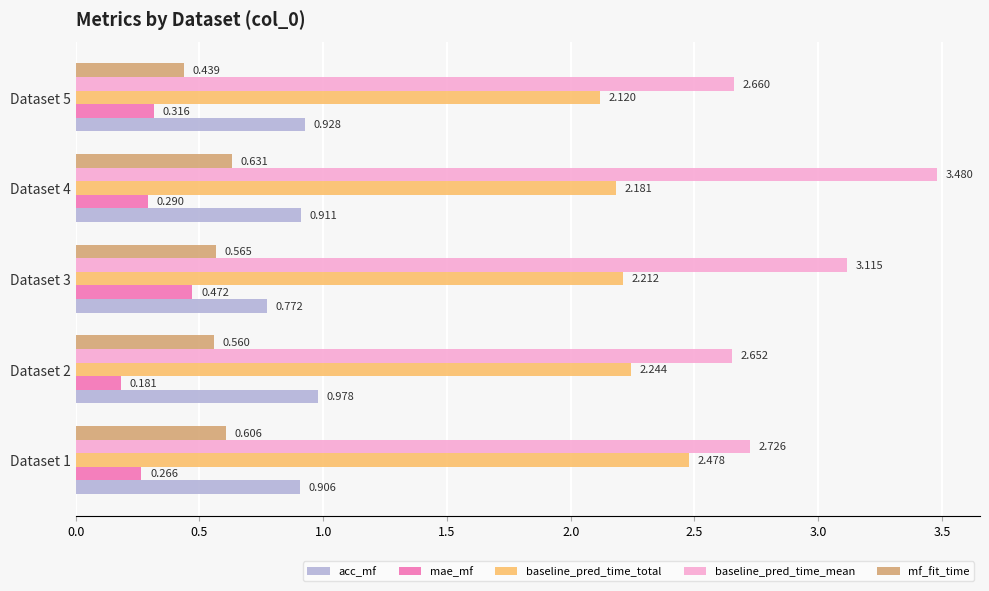

Which series has the largest total across all categories?

baseline_pred_time_mean